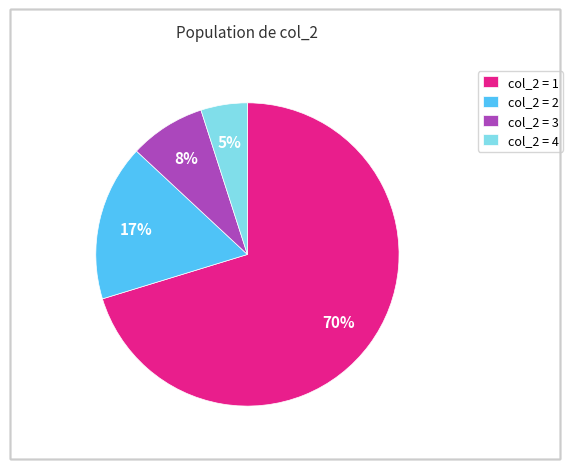

Is there any slice that represents more than half of the pie?

Yes